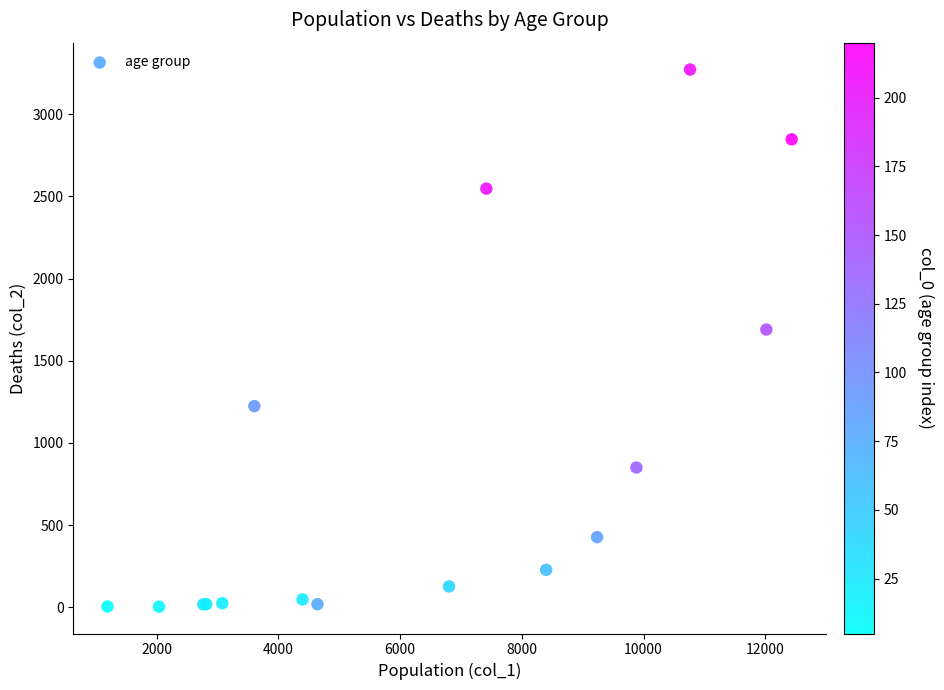

What Y value in the scatter plot is closest to 1638?

1690